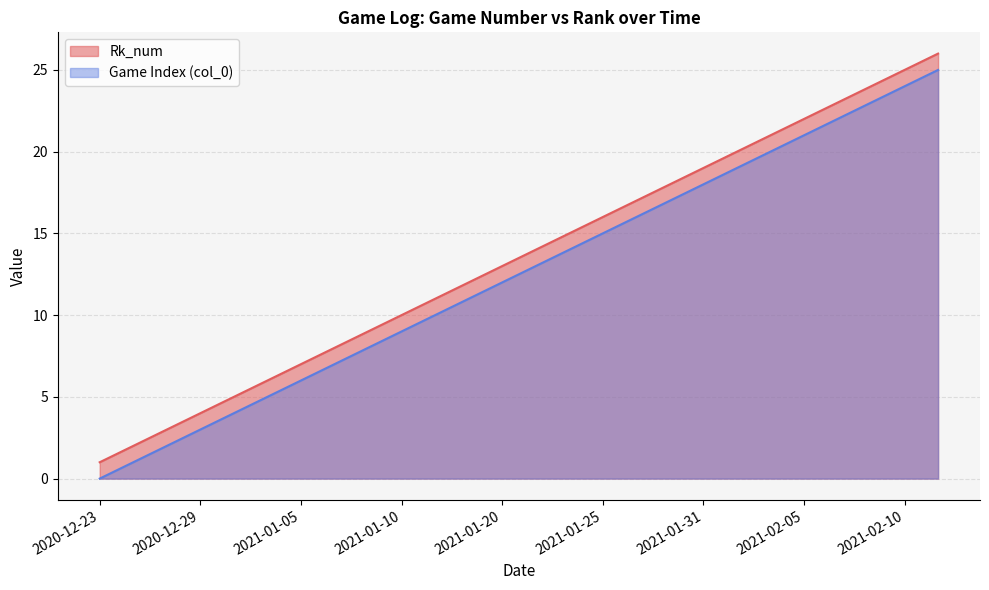

Which series has the largest range (max minus min)?

Game Number